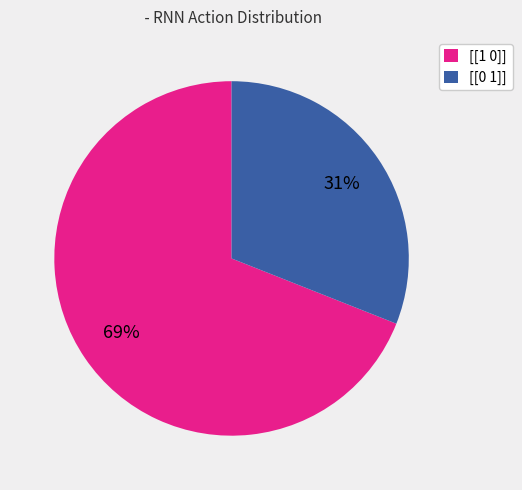

Combined, do [[1 0]] and [[0 1]] account for over 50%?

Yes